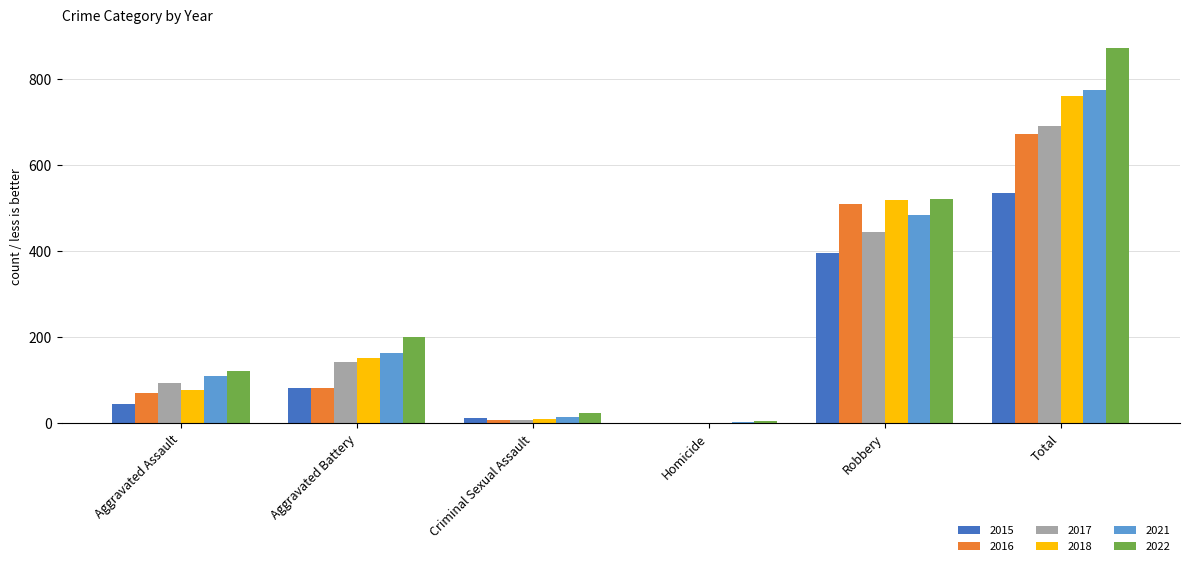

Which series changed the most between Aggravated Assault and Robbery?

2018